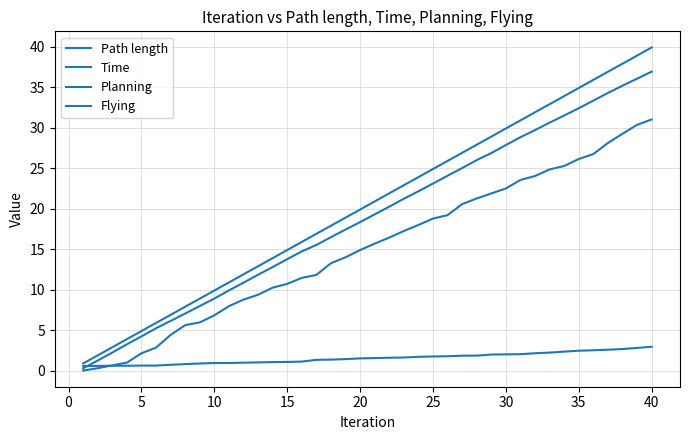

Does the chart have visible grid lines?

Yes